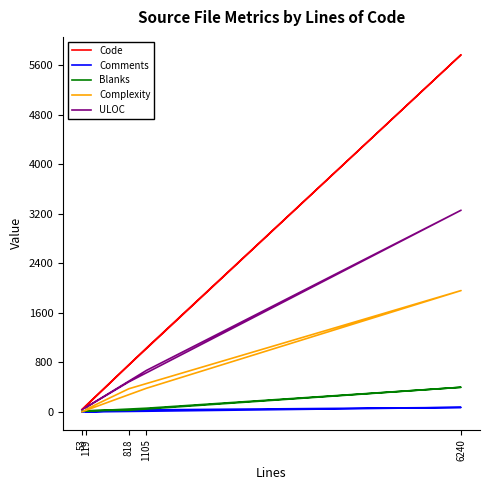

True or false: ULOC and Blanks cross at least once.

False